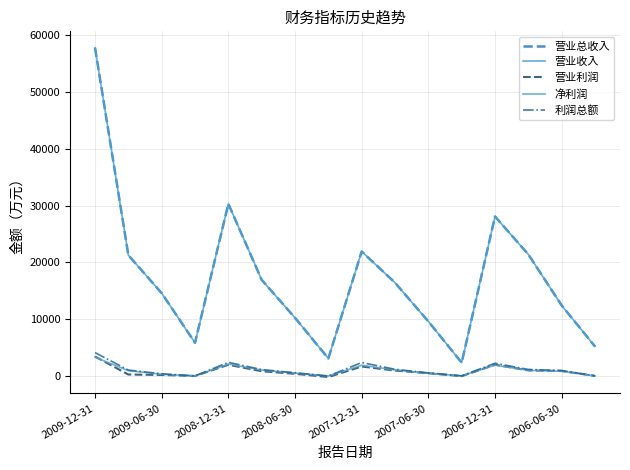

How many interior local peaks does the 营业收入 series have?

3